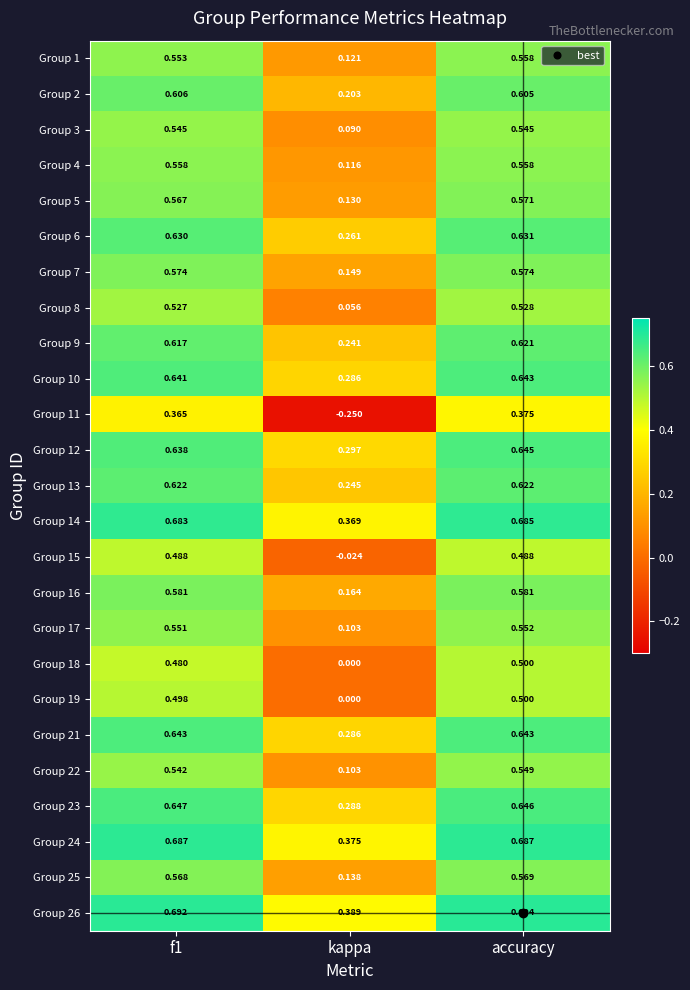

Which label corresponds to the smallest value in the chart?

kappa